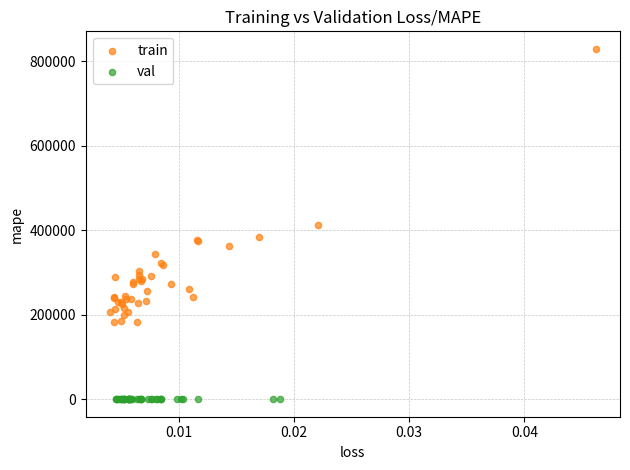

What are all the series names shown in the legend?

train, val